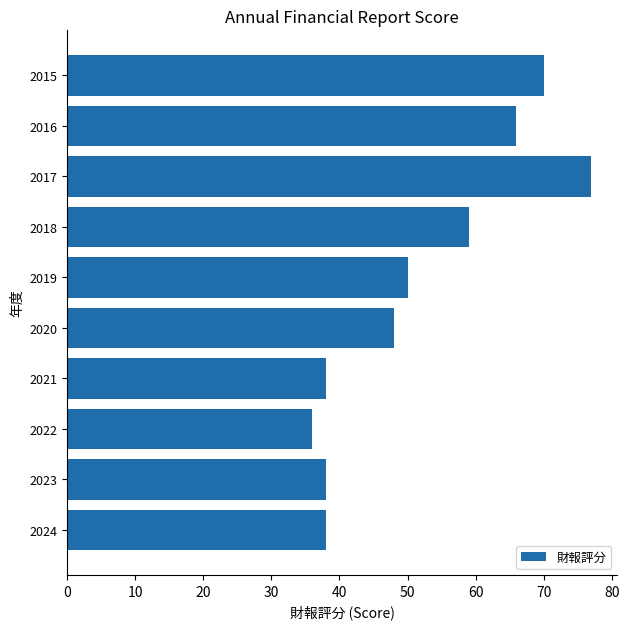

What is the difference between the second highest and second lowest values?

32